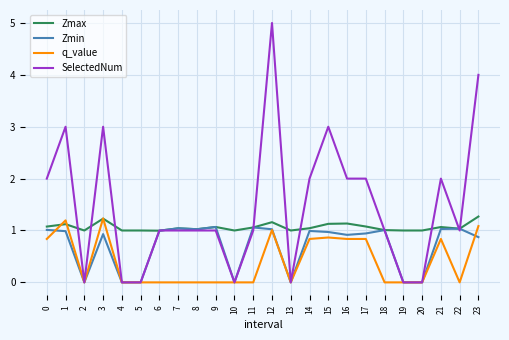

List the series in order of their overall mean, highest first.

SelectedNum, Zmax, Zmin, q_value